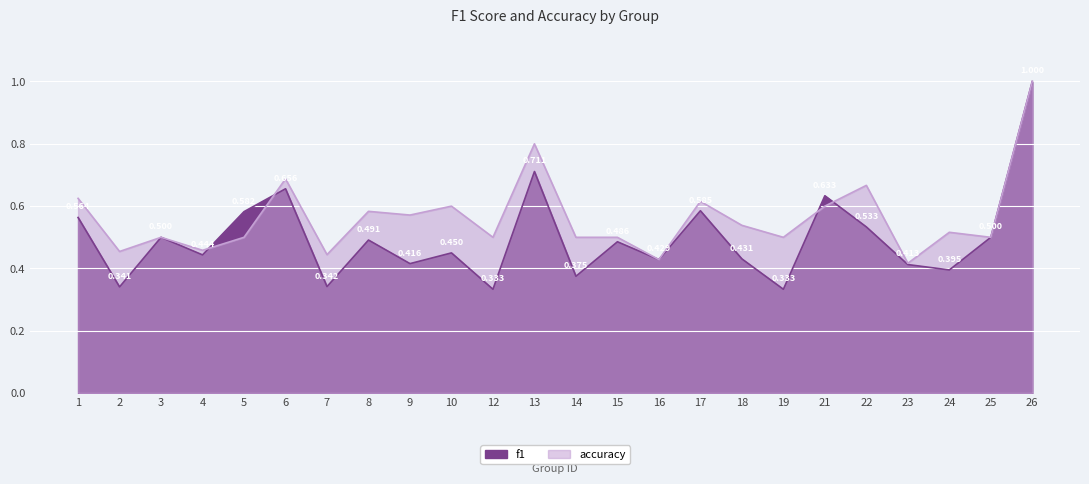

How many lines are shown in the chart?

2